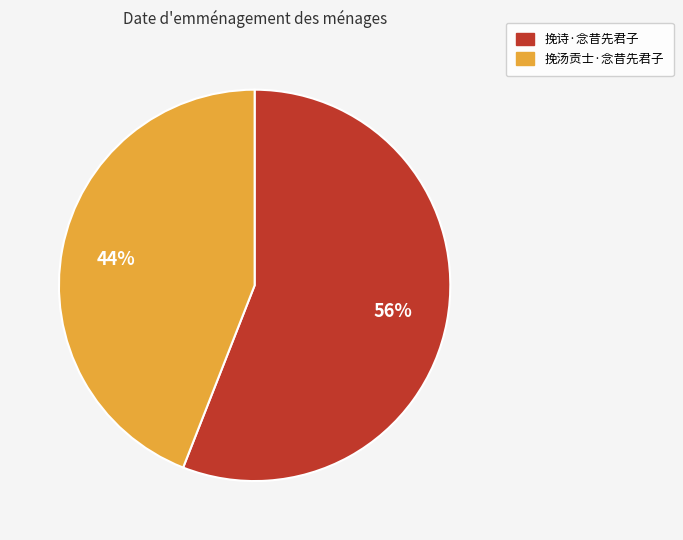

How many slices are in this pie chart?

2